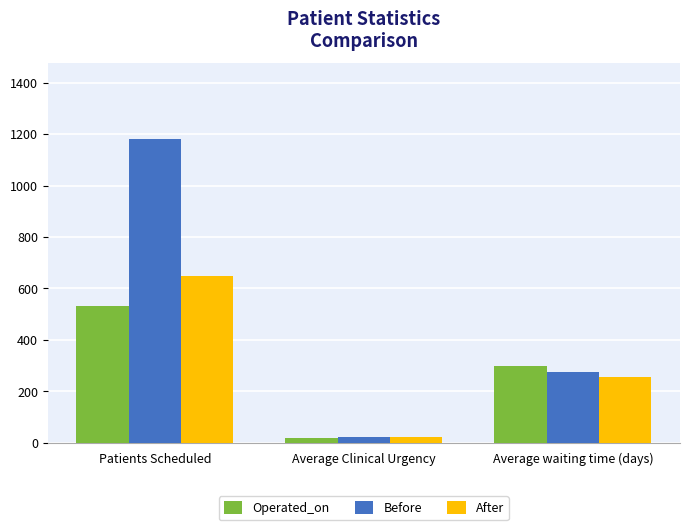

Is it true that After equals 255.0 at Average waiting time (days)?

True